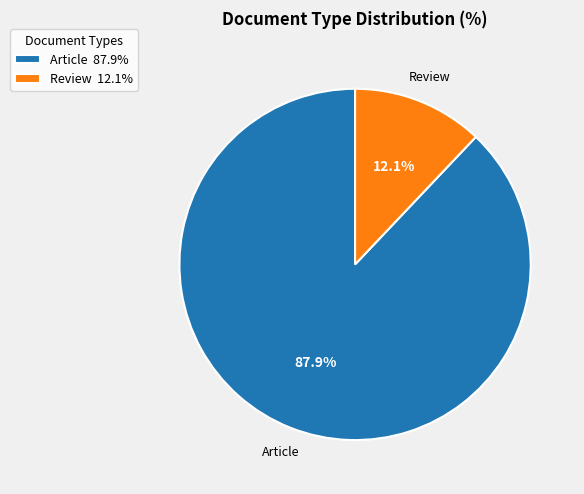

To the nearest percent, what portion does Review represent?

12%